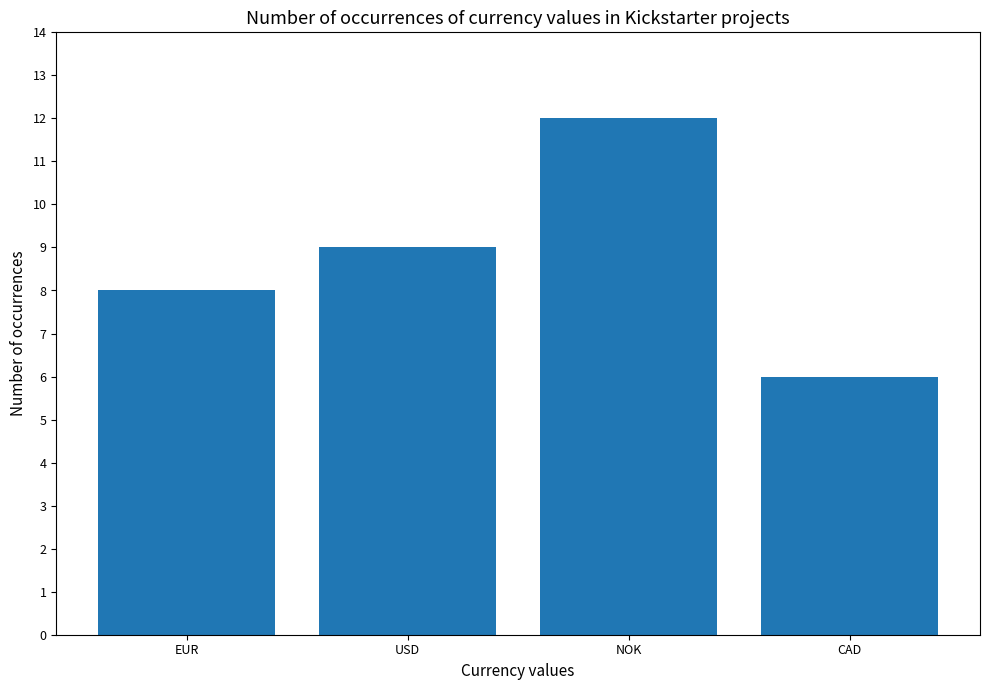

Read the value at USD.

9